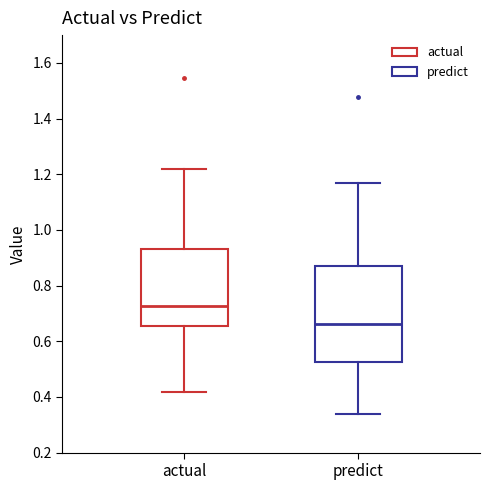

Reading left to right, transcribe this box plot: for each box, give where its median line is, the range the box spans, and where its two whiskers end, as read against the y-axis. The values are not printed on the chart, so give them approximately, as read against the axis.

actual: median 0.72, box 0.66 to 0.94, whiskers 0.42 to 1.22
predict: median 0.66, box 0.52 to 0.86, whiskers 0.34 to 1.16